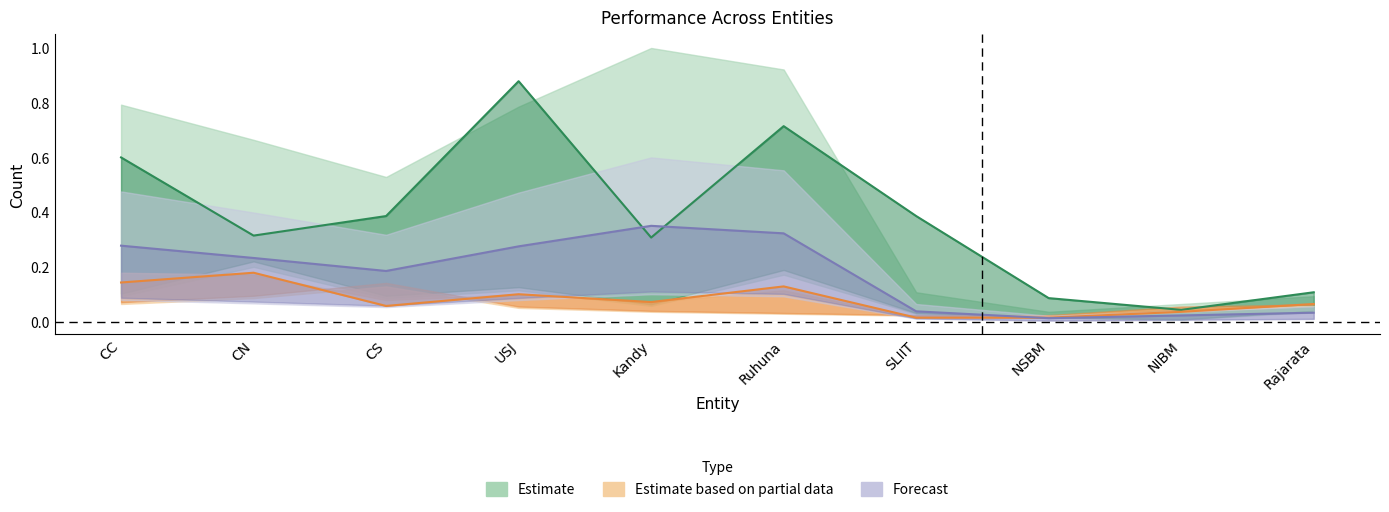

Which category has the lowest value in the APL Total series?

NSBM